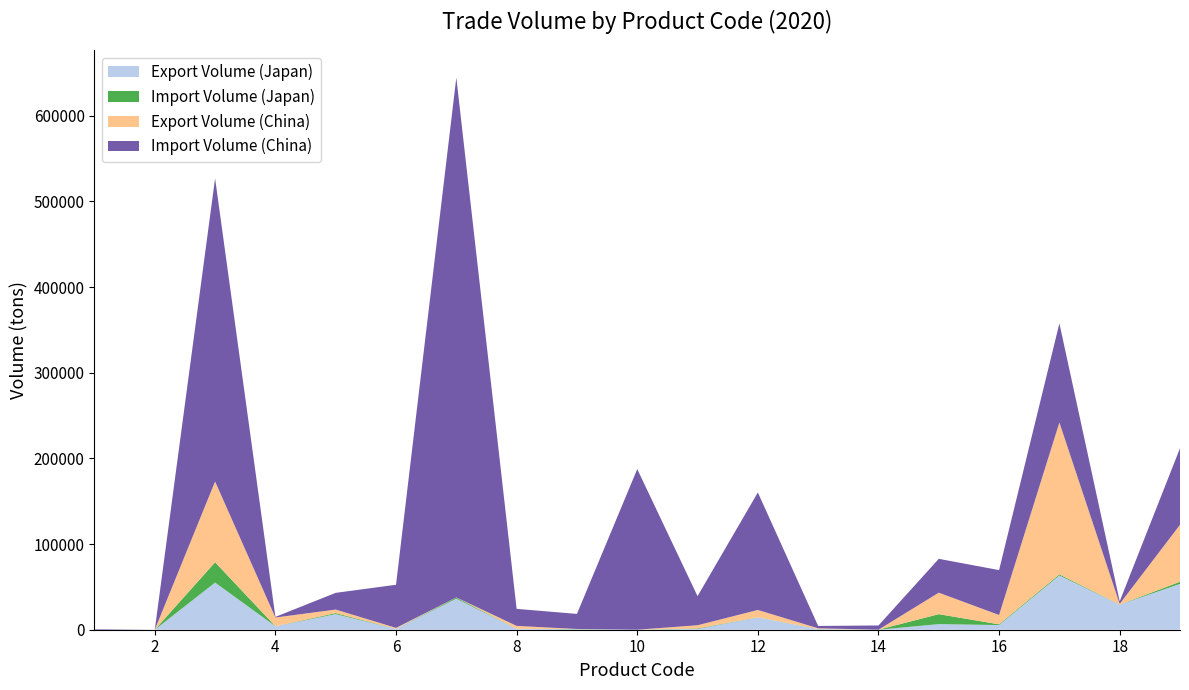

Reading left to right, list all the values displayed in this chart.

Export Volume (Japan): 3.7	0.0	55043.0	4045.3	18226.6	978.7	36241.5	1137.7	445.8	0.6	953.2	14388.2	705.5	0.4	6556.4	5431.2	63350.4	29251.4	53530.0
Import Volume (Japan): 25.6	0.0	23699.3	11.8	1157.9	70.3	1339.3	0.0	294.6	0.1	575.3	132.1	93.8	30.2	11591.7	851.3	1259.3	82.6	2470.1
Export Volume (China): 0.7	1.6	94275.5	10164.4	4164.5	1091.2	120.8	3357.3	113.2	10.1	3699.6	8532.8	863.4	2.8	25103.2	10900.6	177319.8	813.6	66477.0
Import Volume (China): 696.2	7.3	353856.0	784.6	19486.1	50343.0	606821.8	19836.8	17612.0	187481.1	33940.3	137164.2	2743.5	4930.9	39489.9	52413.2	115623.9	3008.8	89369.7